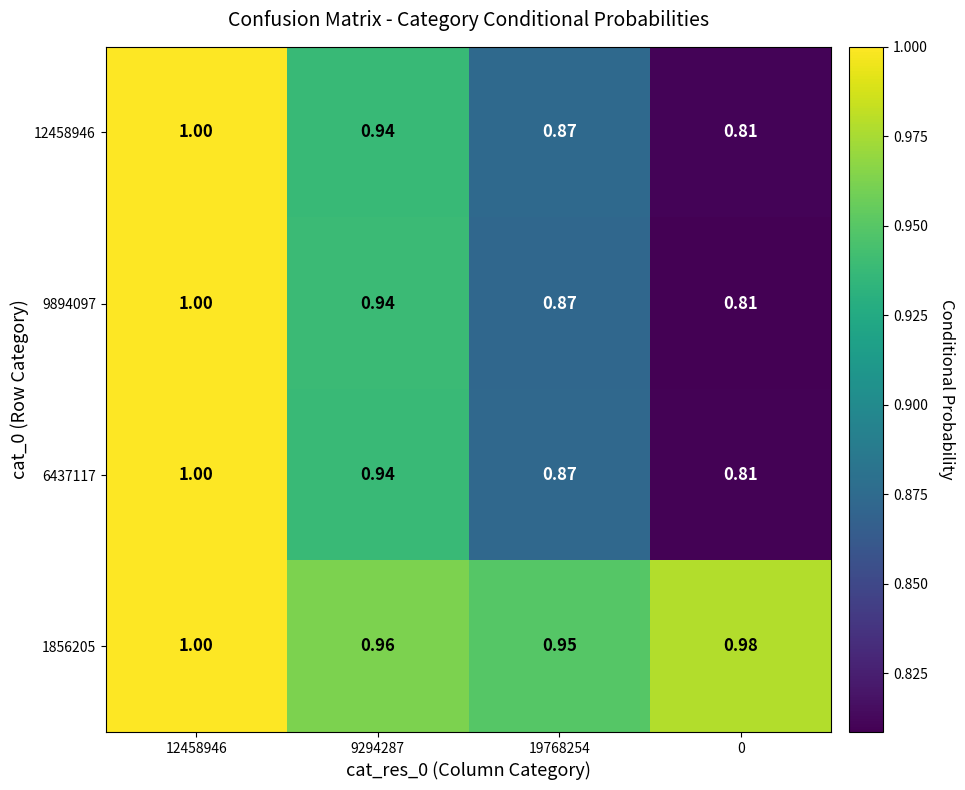

Is the value of 6437117 at 0 greater than the value of 12458946 at 12458946?

No